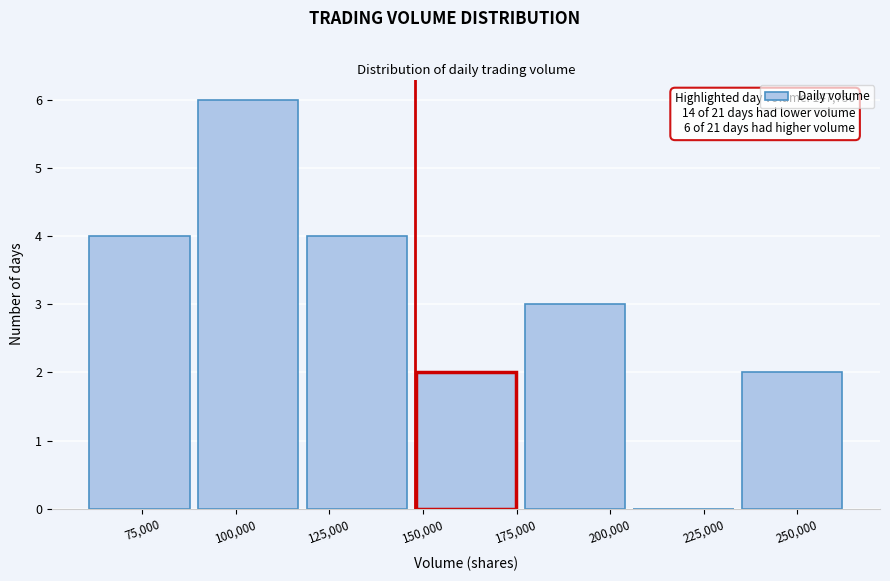

Which range on the x-axis has the tallest bar?

90000 to 120000